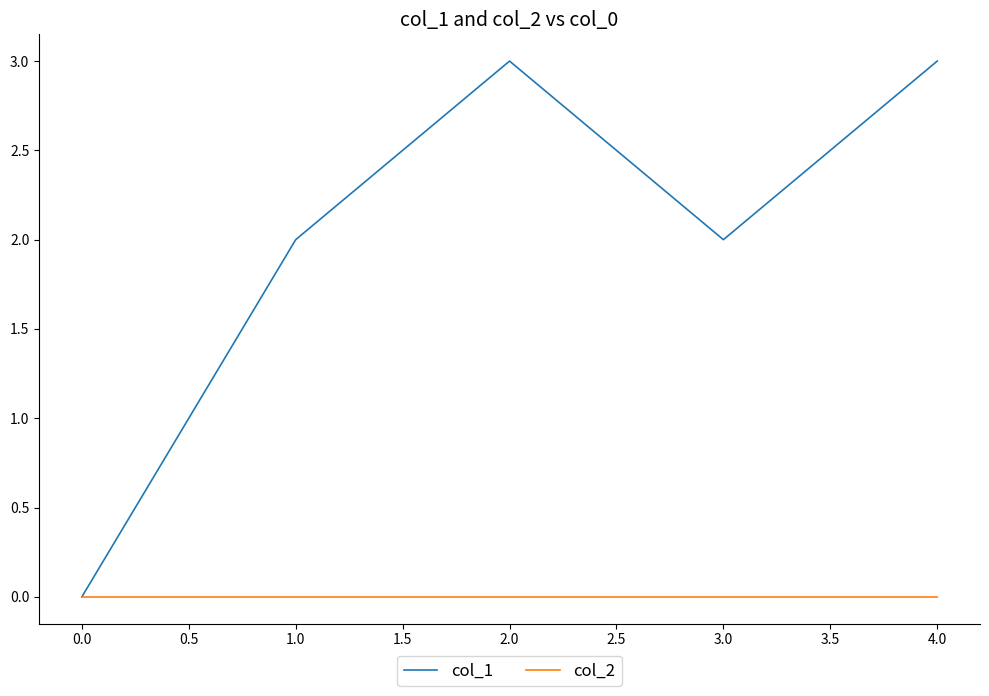

Which series changed the most between 0.0 and 1.0?

col_1